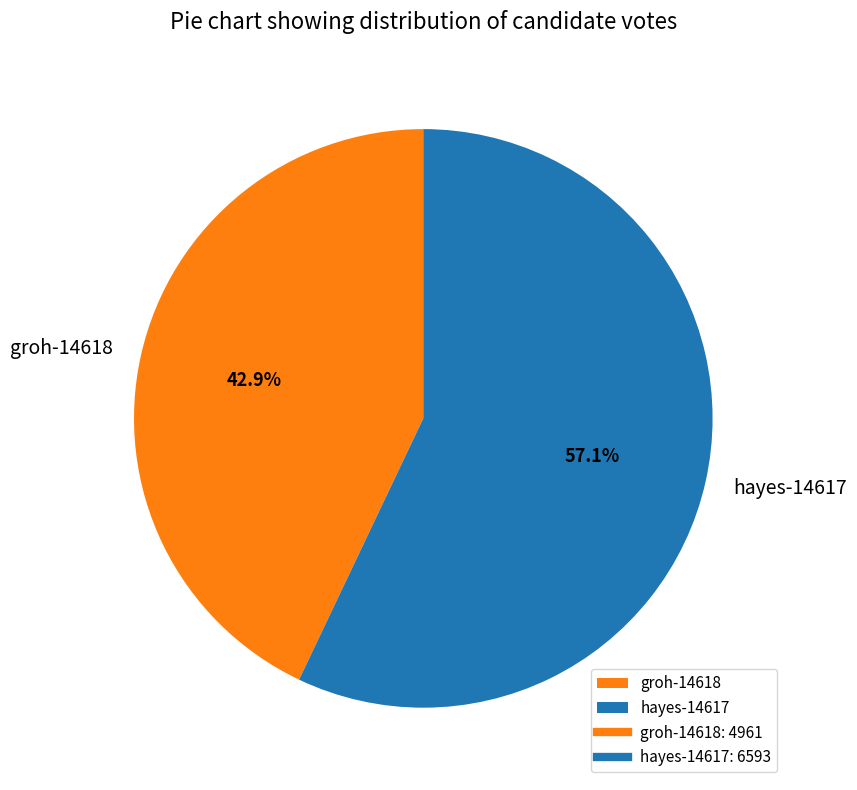

Rank the categories by value from highest to lowest.

hayes-14617, groh-14618